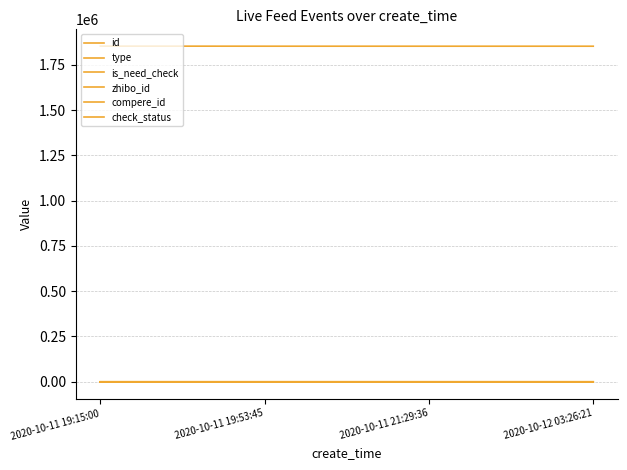

Is it true that id equals 1853128 at 2020-10-11 19:15:00?

True